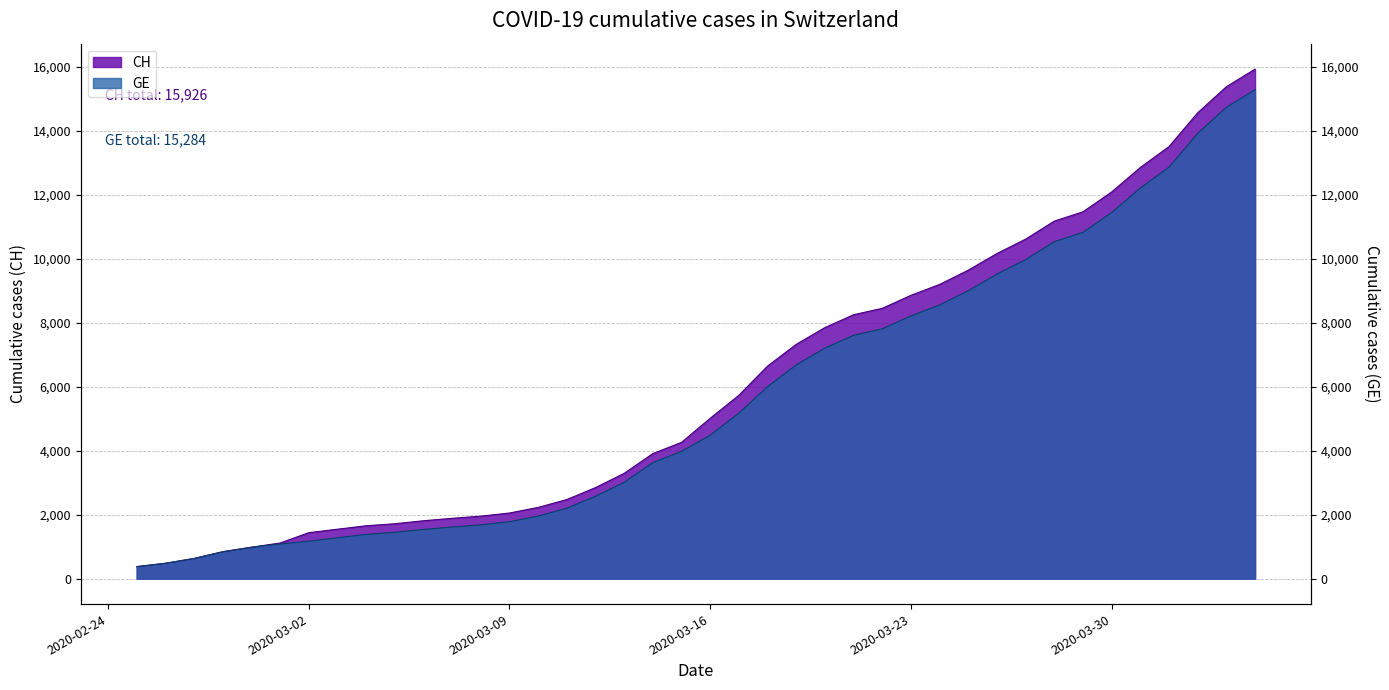

What is the sum of all CH values?

242133